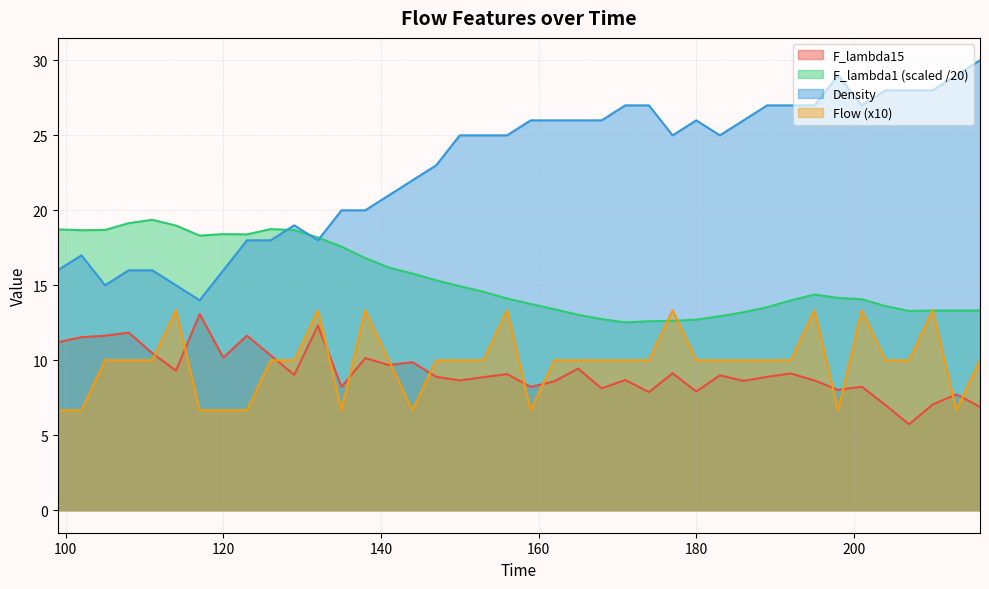

True or false: F_lambda15 has a value of 7.7 at 213.

True